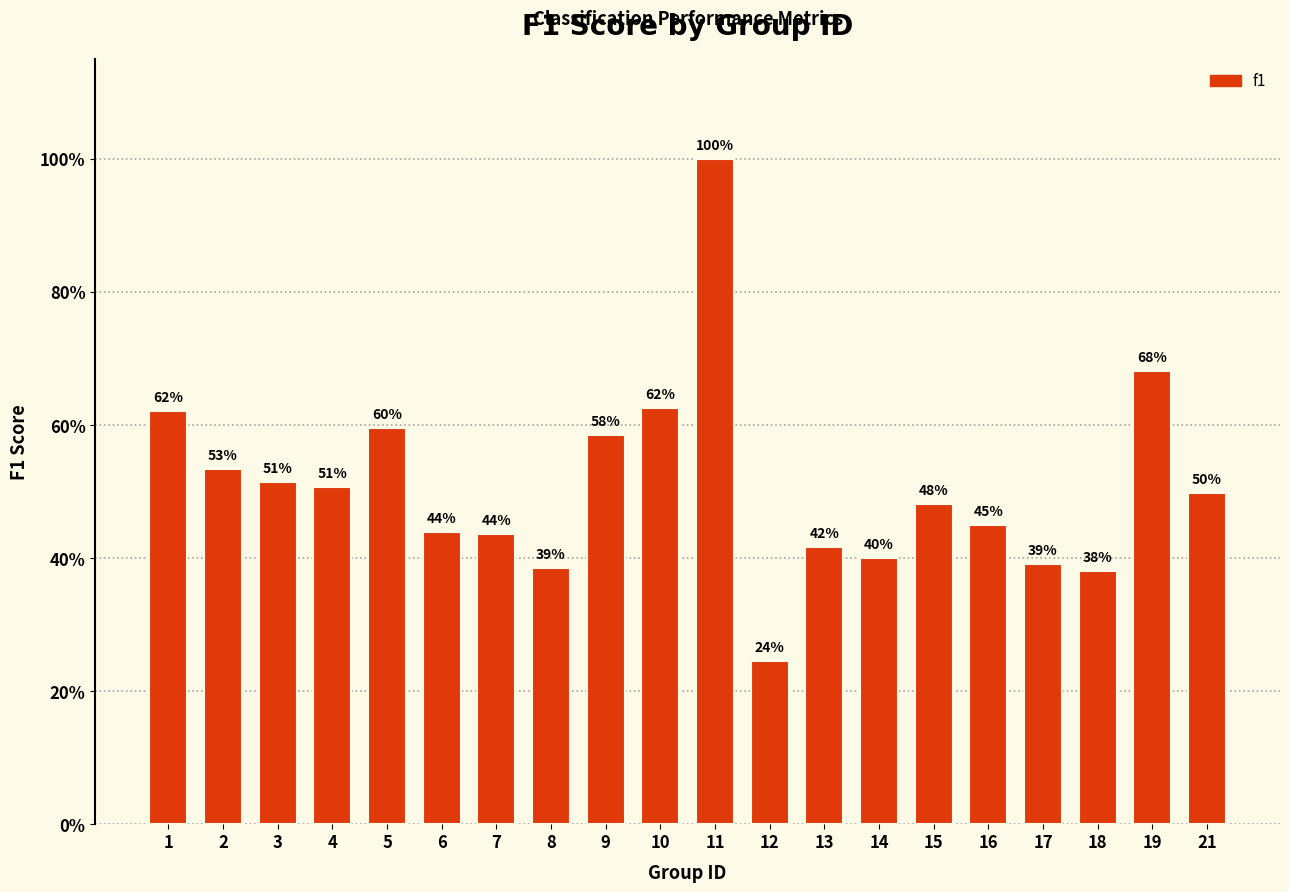

Which category has the lowest value across all series?

12